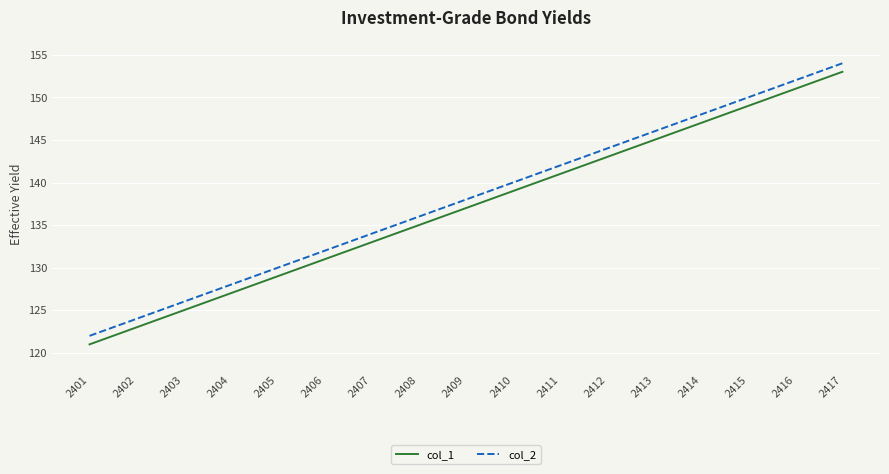

What is the lowest value of the col_1 series?

121